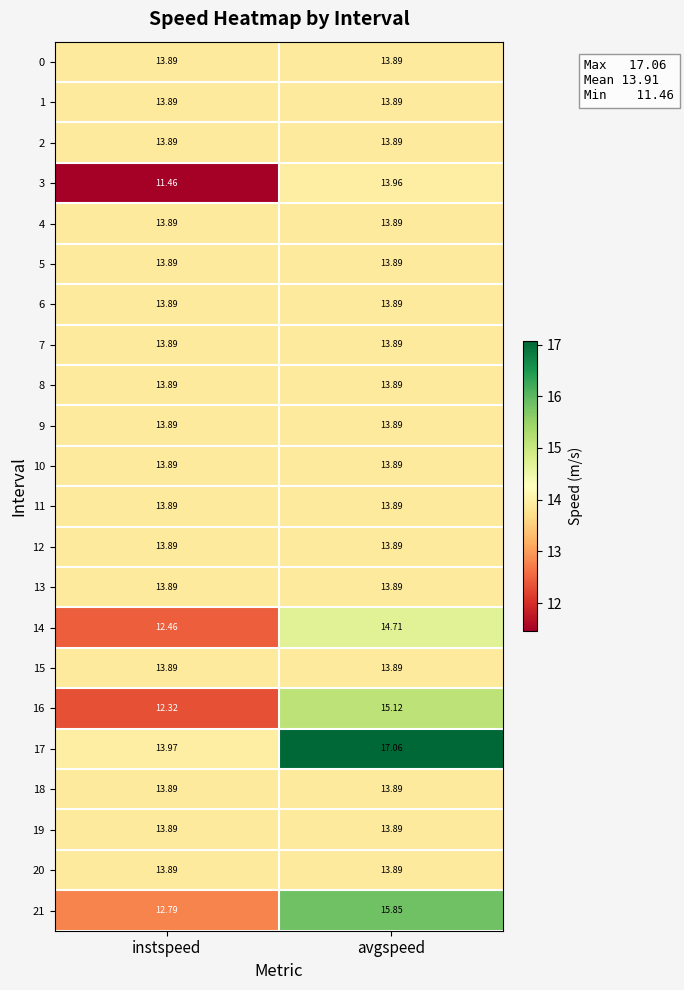

At which category is the sum across all series the highest?

avgspeed